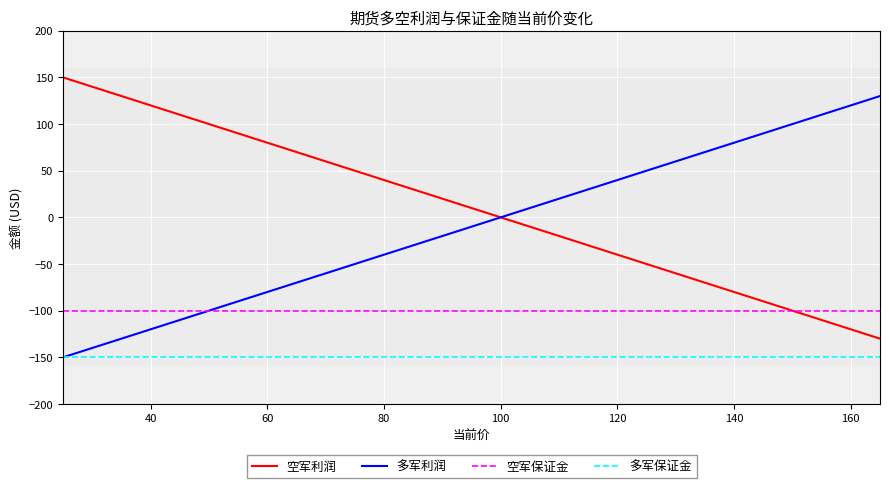

Reading left to right, list all the values displayed in this chart.

空军利润: 150	140	130	120	110	100	90	80	70	60	50	40	30	20	10	0	-10	-20	-30	-40	-50	-60	-70	-80	-90	-100	-110	-120	-130
多军利润: -150	-140	-130	-120	-110	-100	-90	-80	-70	-60	-50	-40	-30	-20	-10	0	10	20	30	40	50	60	70	80	90	100	110	120	130
空军保证金: -100	-100	-100	-100	-100	-100	-100	-100	-100	-100	-100	-100	-100	-100	-100	-100	-100	-100	-100	-100	-100	-100	-100	-100	-100	-100	-100	-100	-100
多军保证金: -150	-150	-150	-150	-150	-150	-150	-150	-150	-150	-150	-150	-150	-150	-150	-150	-150	-150	-150	-150	-150	-150	-150	-150	-150	-150	-150	-150	-150